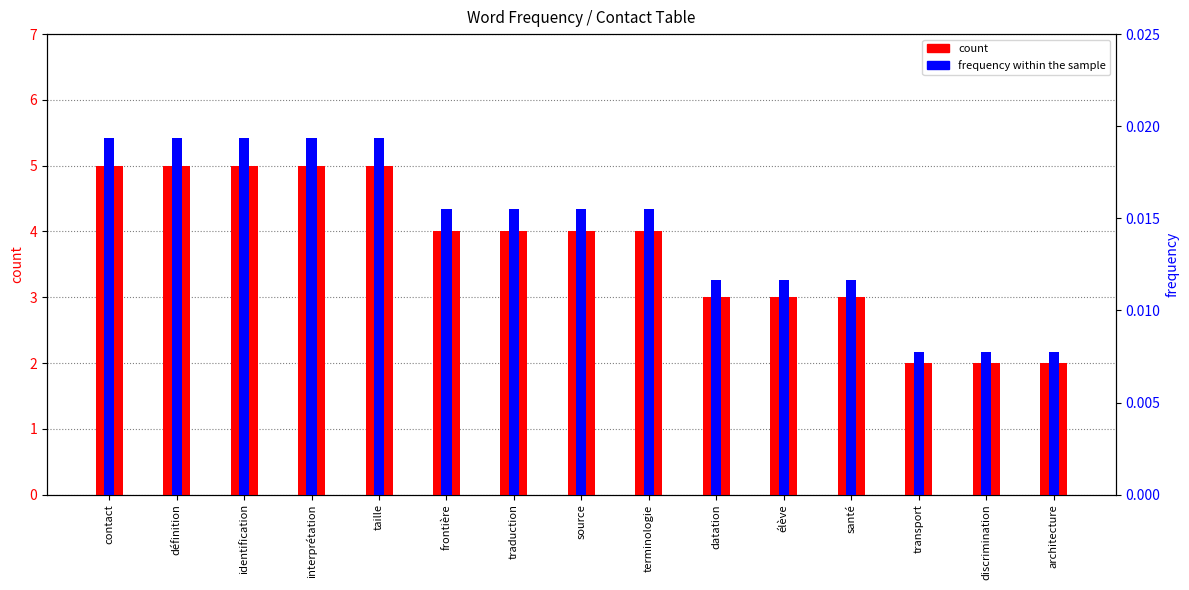

What is the difference between the second highest and second lowest values in the count series?

3.0